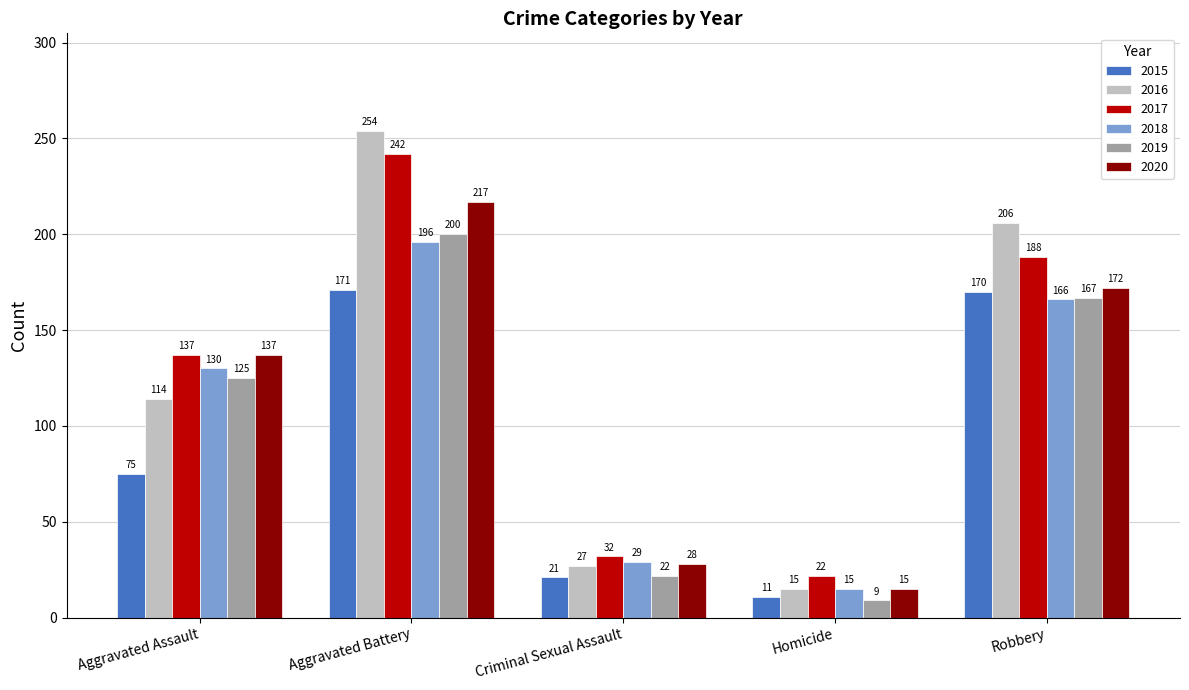

What position from the right is Homicide?

2